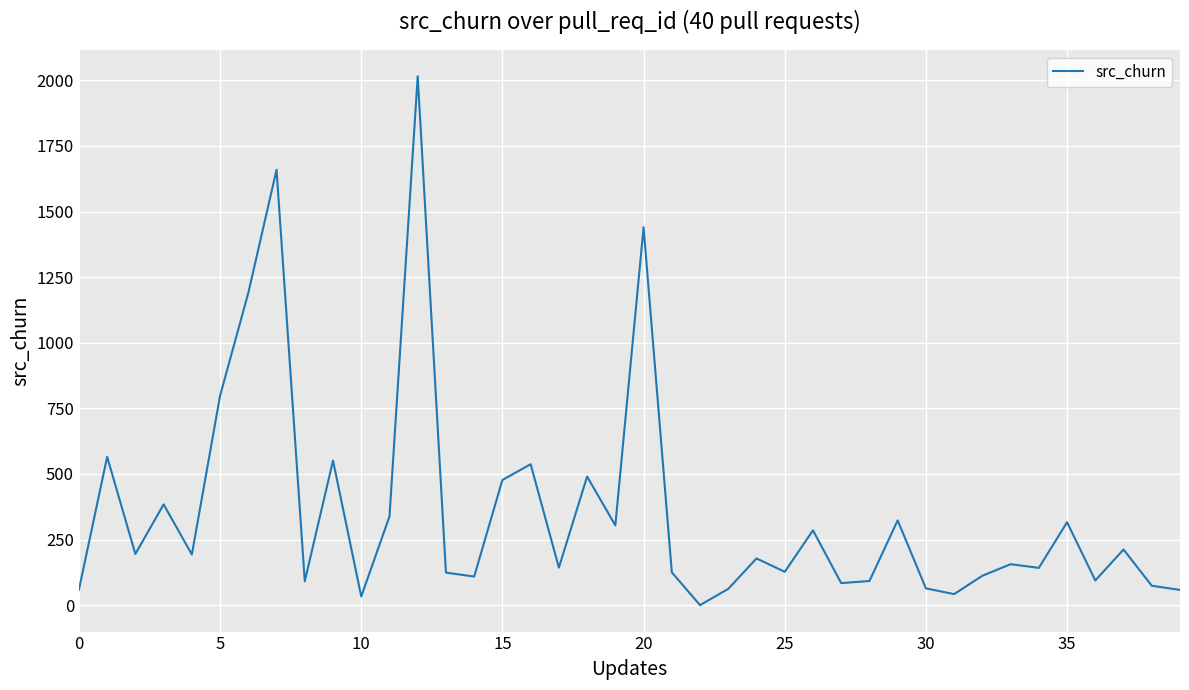

How many values are above zero?

39